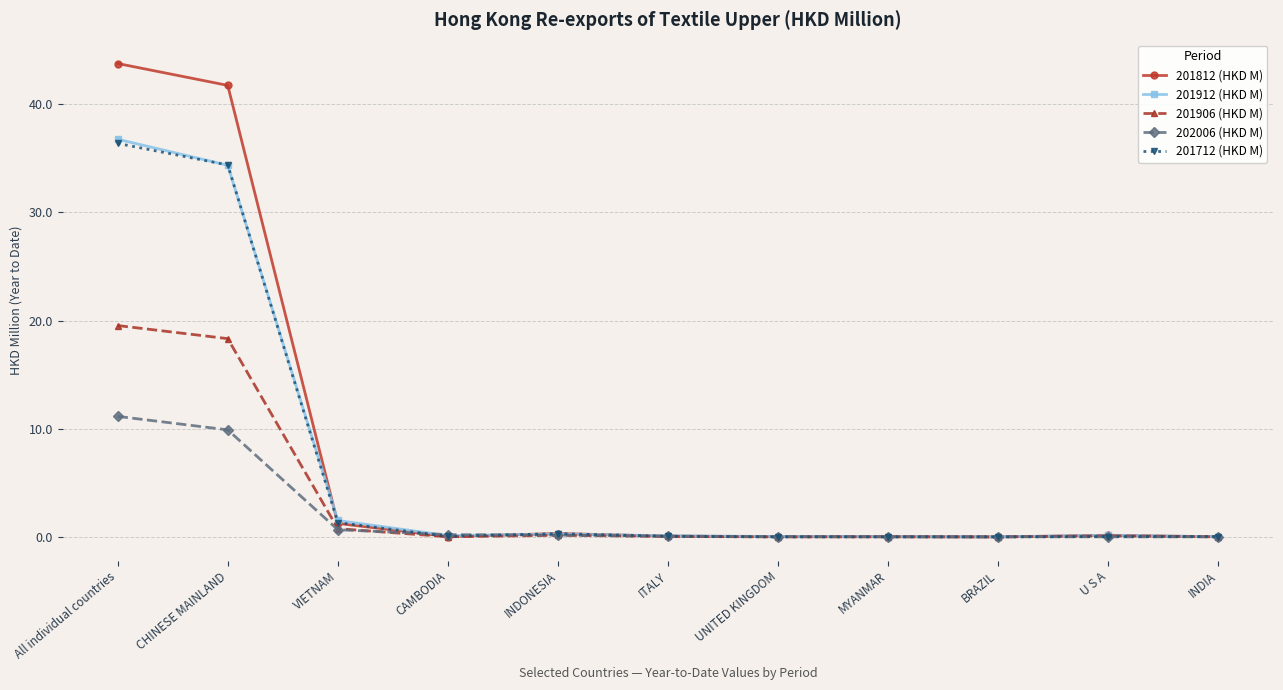

What is the maximum value shown in the chart?

43.8